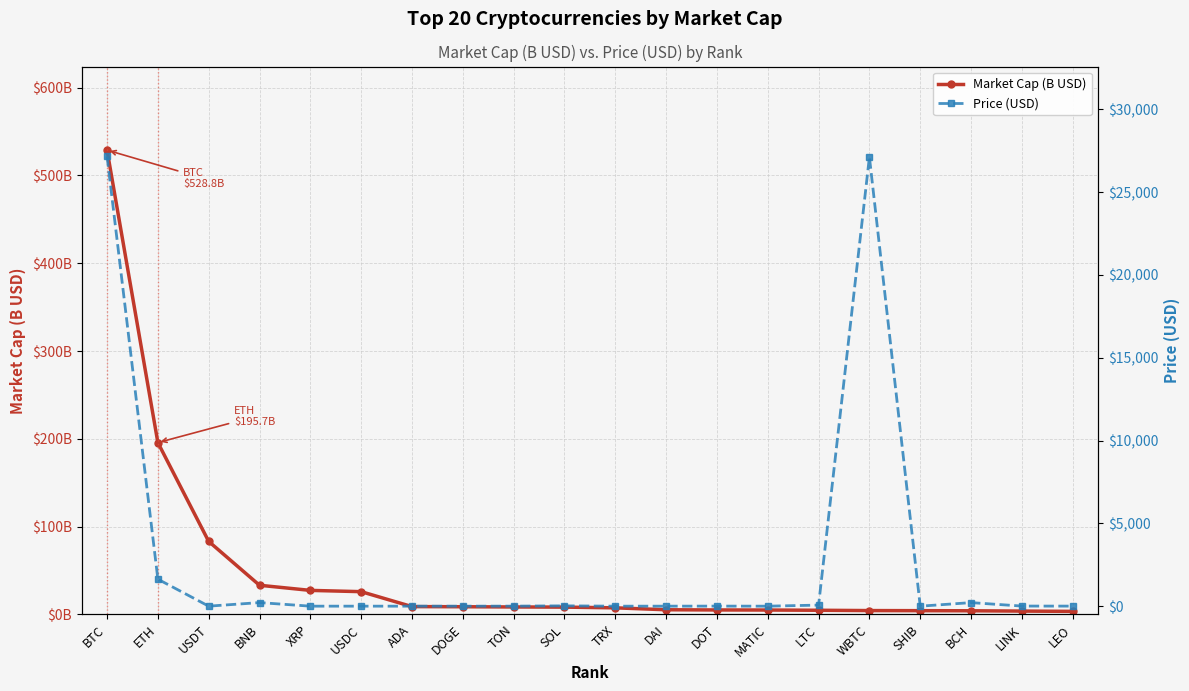

Reading right to left, what are all the values shown in this chart?

Market Cap (B USD): 3.5	3.8	4.2	4.3	4.4	4.8	5.0	5.1	5.3	7.5	8.3	8.5	8.8	8.9	26.0	27.4	33.2	83.2	195.7	528.8
Price (USD): 3.8	6.9	214.8	0.0	27123.8	64.7	0.5	4.1	1.0	0.1	20.3	2.5	0.1	0.3	1.0	0.5	216.4	1.0	1630.0	27156.7